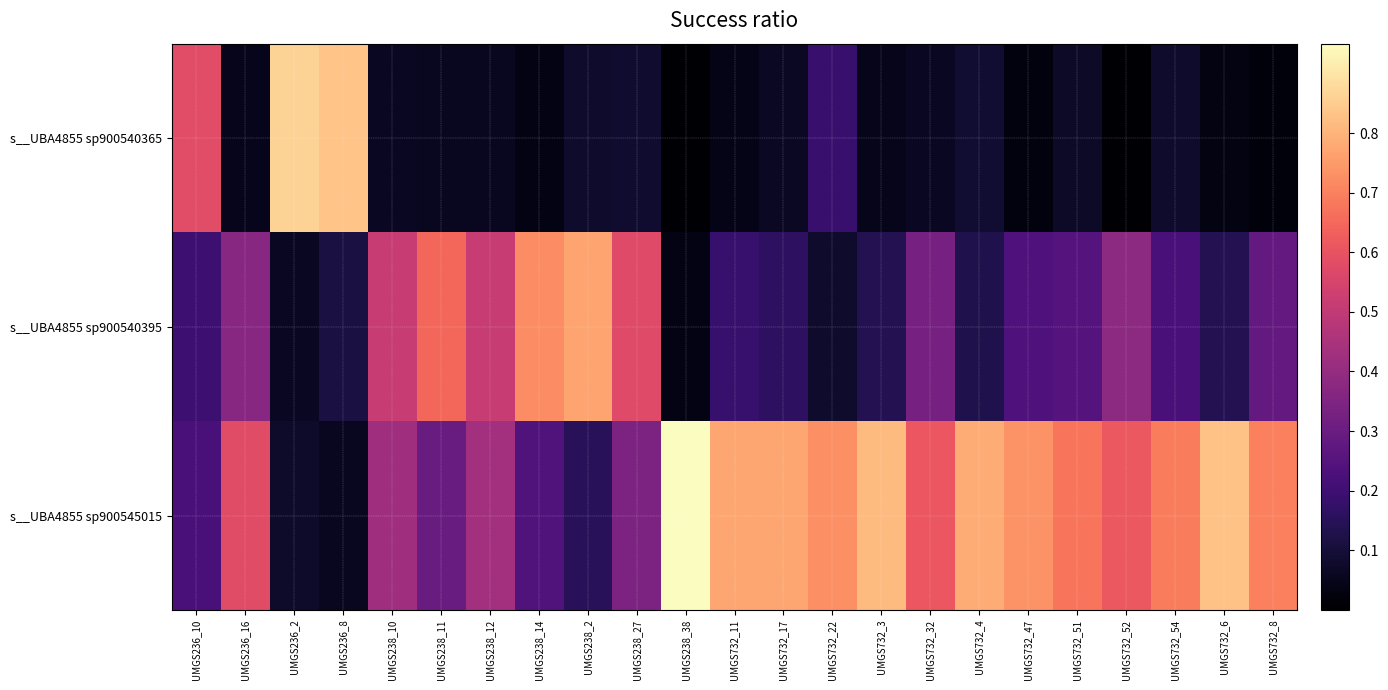

Reading right to left, list all the values displayed in this chart.

s__UBA4855 sp900540365: UMGS732_8=0.0	UMGS732_6=0.0	UMGS732_54=0.1	UMGS732_52=0.0	UMGS732_51=0.1	UMGS732_47=0.0	UMGS732_4=0.1	UMGS732_32=0.1	UMGS732_3=0.0	UMGS732_22=0.2	UMGS732_17=0.1	UMGS732_11=0.0	UMGS238_38=0.0	UMGS238_27=0.1	UMGS238_2=0.1	UMGS238_14=0.0	UMGS238_12=0.1	UMGS238_11=0.1	UMGS238_10=0.1	UMGS236_8=0.8	UMGS236_2=0.9	UMGS236_16=0.1	UMGS236_10=0.6
s__UBA4855 sp900540395: UMGS732_8=0.3	UMGS732_6=0.1	UMGS732_54=0.2	UMGS732_52=0.4	UMGS732_51=0.3	UMGS732_47=0.2	UMGS732_4=0.1	UMGS732_32=0.3	UMGS732_3=0.1	UMGS732_22=0.1	UMGS732_17=0.2	UMGS732_11=0.2	UMGS238_38=0.0	UMGS238_27=0.6	UMGS238_2=0.8	UMGS238_14=0.7	UMGS238_12=0.5	UMGS238_11=0.6	UMGS238_10=0.5	UMGS236_8=0.1	UMGS236_2=0.1	UMGS236_16=0.4	UMGS236_10=0.2
s__UBA4855 sp900545015: UMGS732_8=0.7	UMGS732_6=0.8	UMGS732_54=0.7	UMGS732_52=0.6	UMGS732_51=0.7	UMGS732_47=0.7	UMGS732_4=0.8	UMGS732_32=0.6	UMGS732_3=0.8	UMGS732_22=0.7	UMGS732_17=0.8	UMGS732_11=0.8	UMGS238_38=1.0	UMGS238_27=0.3	UMGS238_2=0.2	UMGS238_14=0.2	UMGS238_12=0.4	UMGS238_11=0.3	UMGS238_10=0.4	UMGS236_8=0.1	UMGS236_2=0.1	UMGS236_16=0.6	UMGS236_10=0.2